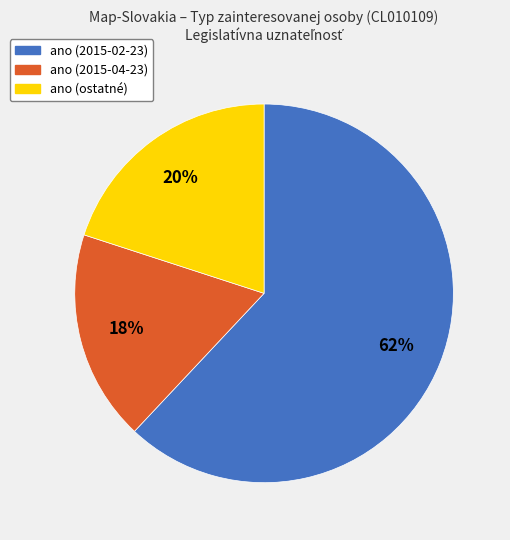

What is the largest slice in the pie chart?

ano (2015-02-23)